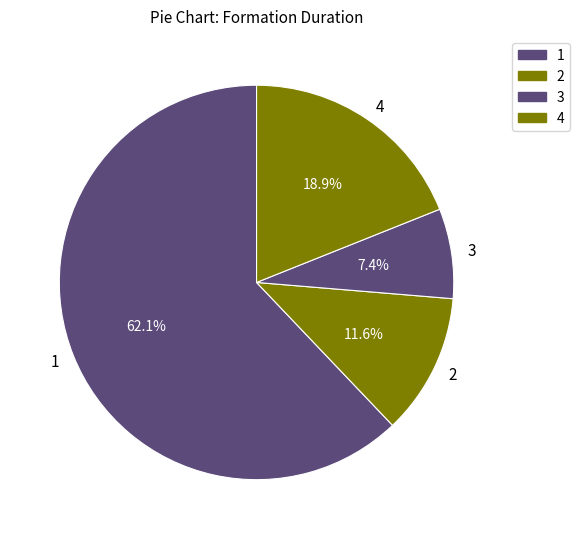

Which slice is the smallest?

3